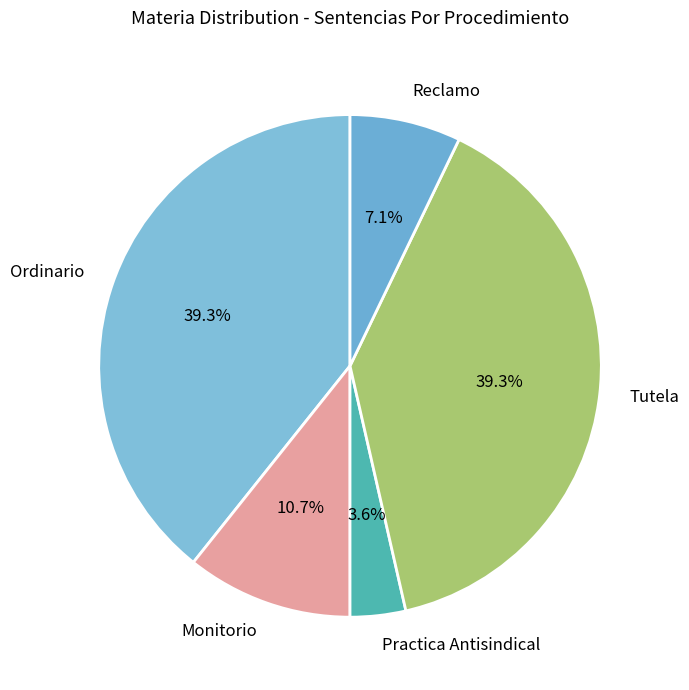

What is the smallest slice in the pie chart?

Practica Antisindical